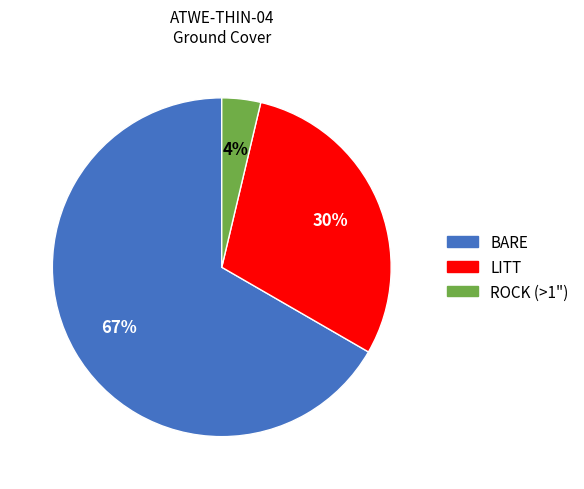

To the nearest percent, what is the combined percentage of LITT and BARE?

96%